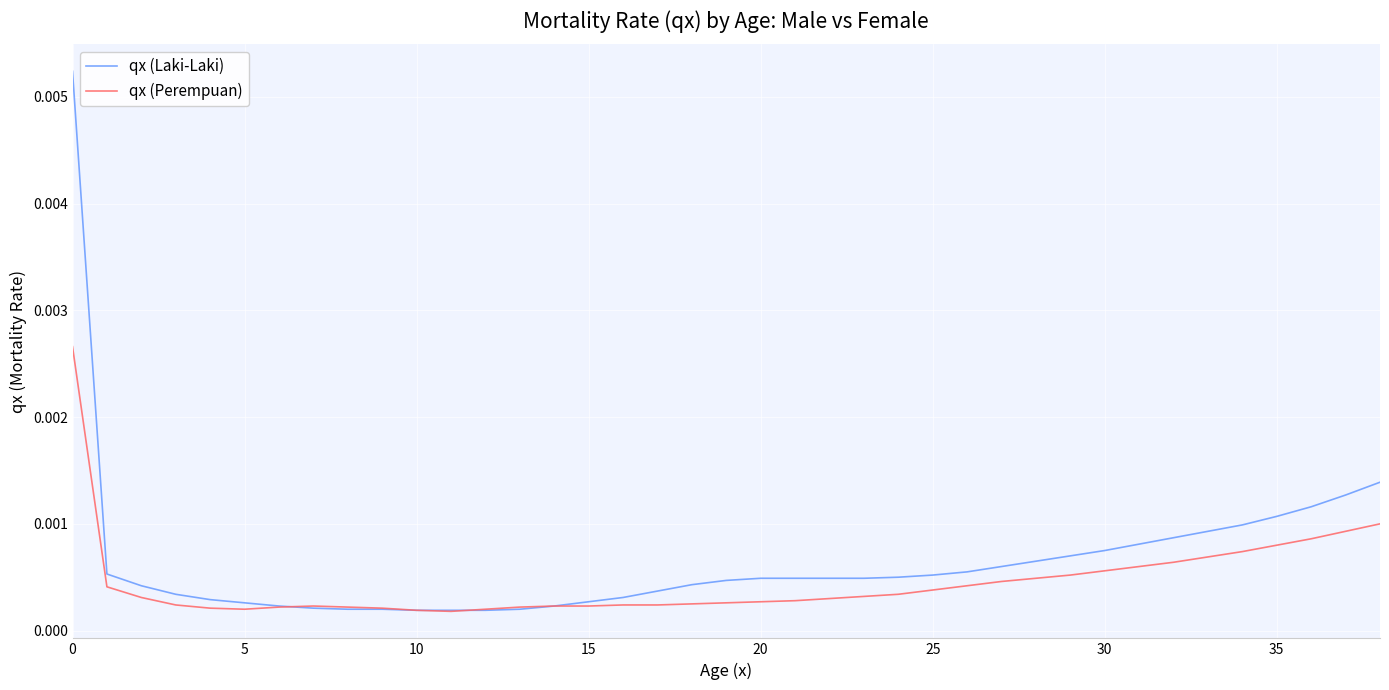

Which series has the widest spread of values?

qx (Laki-Laki)